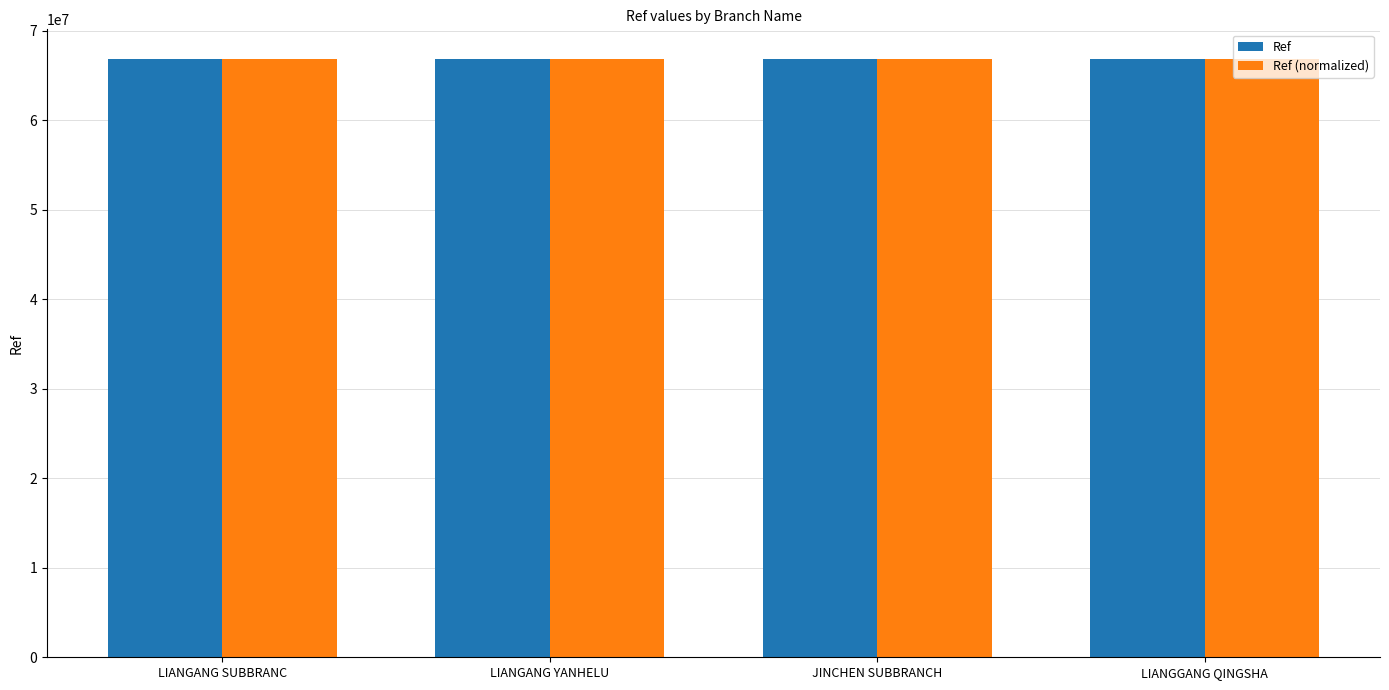

What position from the left is LIANGANG YANHELU?

2